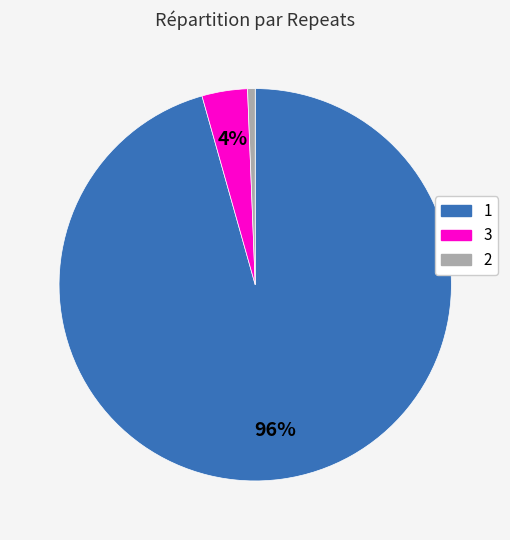

The 3 slice represents 13% of the pie. True or false?

False